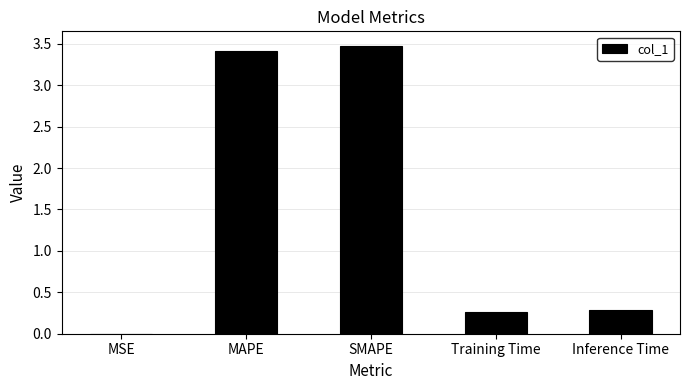

What is the difference between the values at SMAPE and MAPE?

0.1